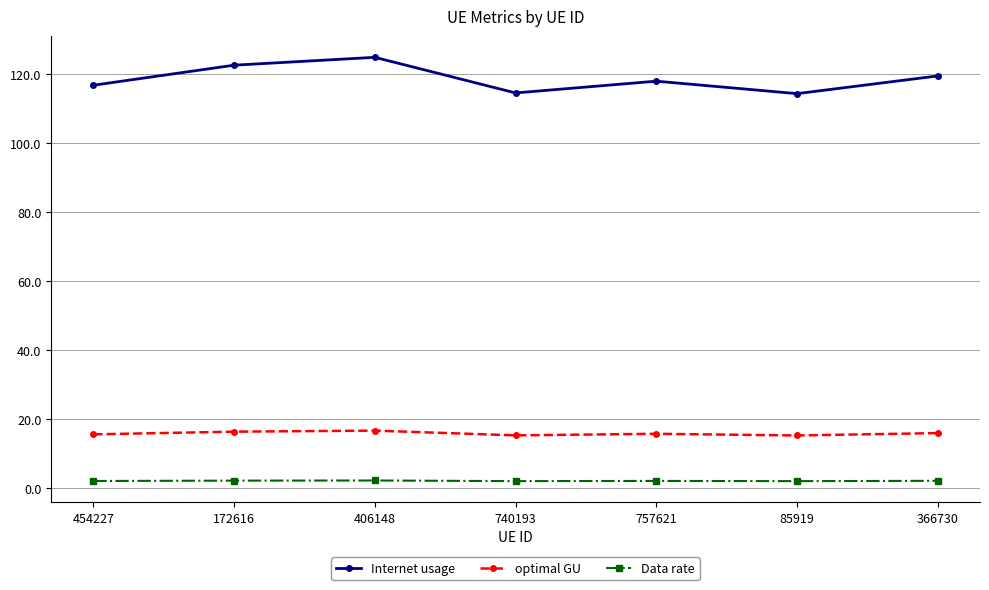

What are all the series names shown in the legend?

Internet usage, optimal GU, Data rate